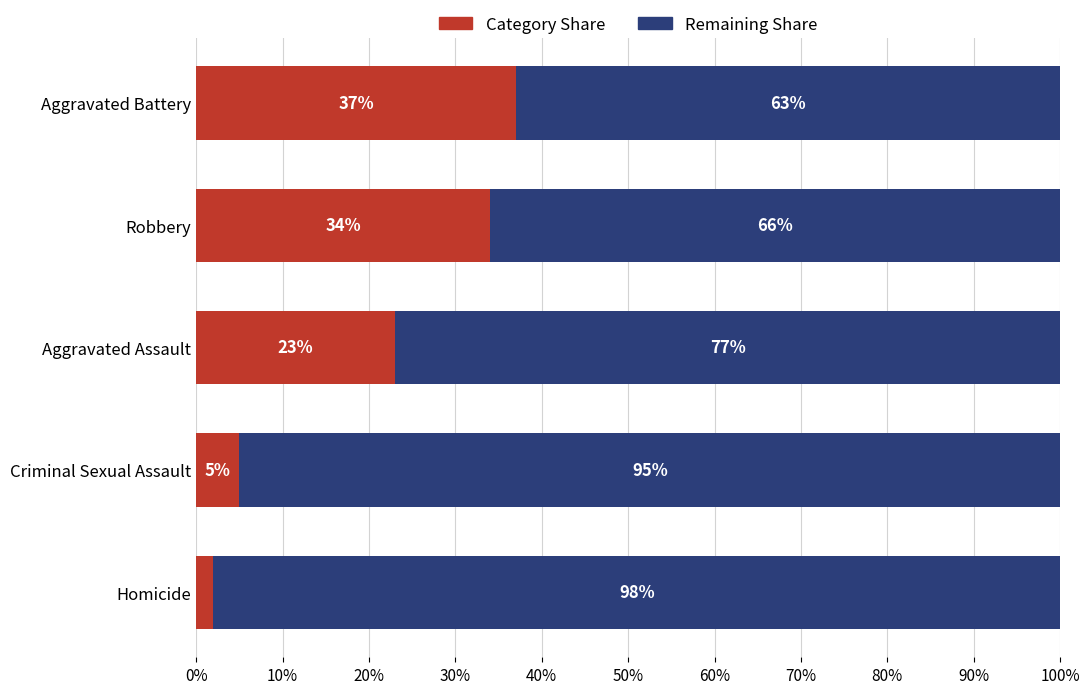

The Category Share series shows 15 at Aggravated Assault. True or false?

False